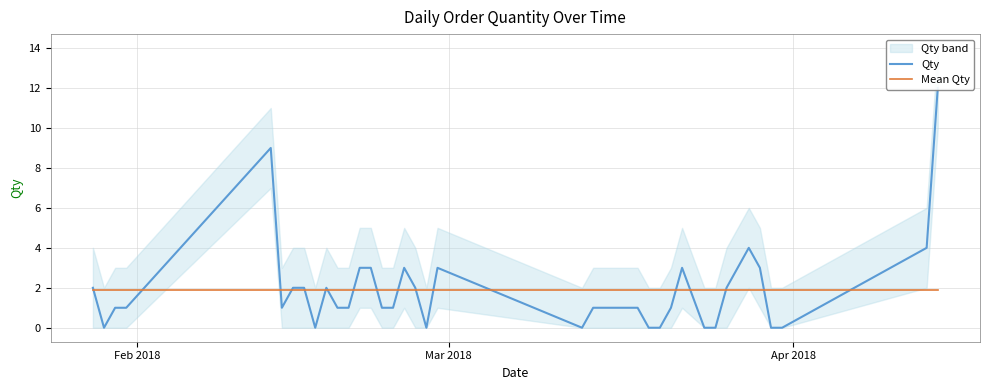

What is the difference between the maximum and second lowest values in the Qty series?

12.0